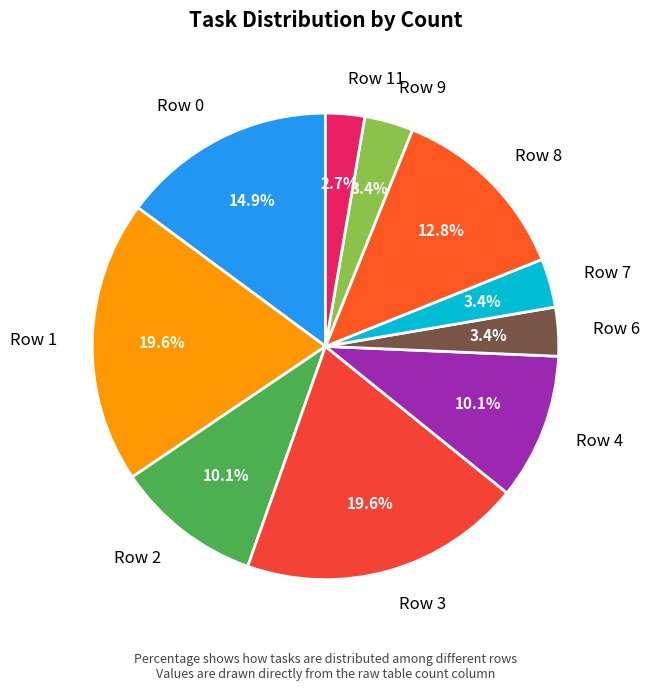

To the nearest percent, what is the average slice percentage?

10%